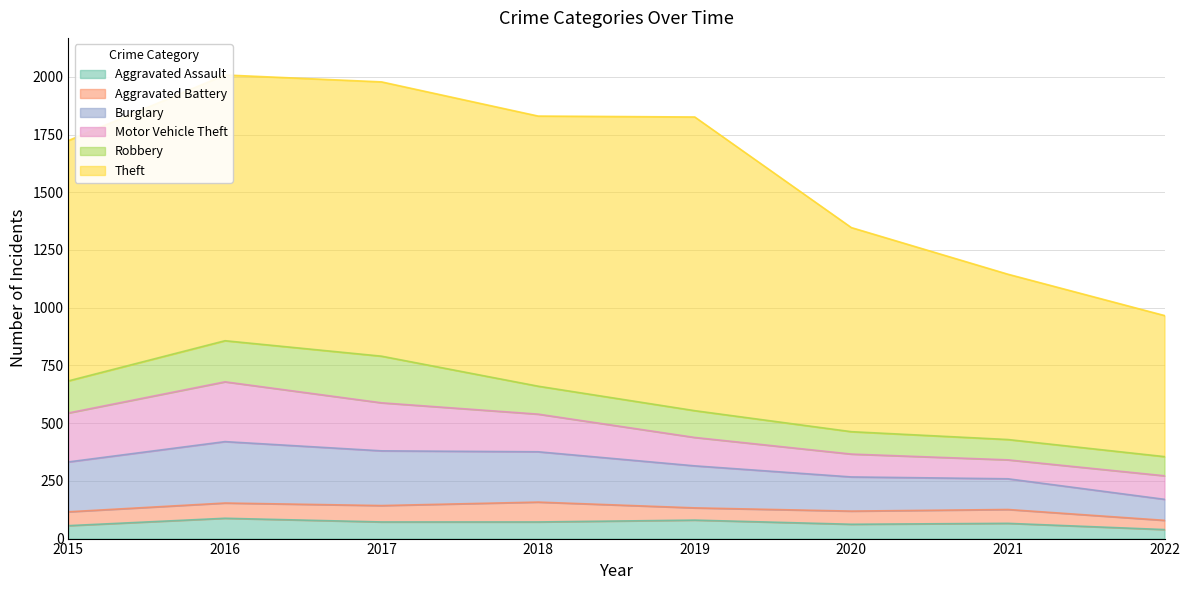

How many series are shown in this chart?

6